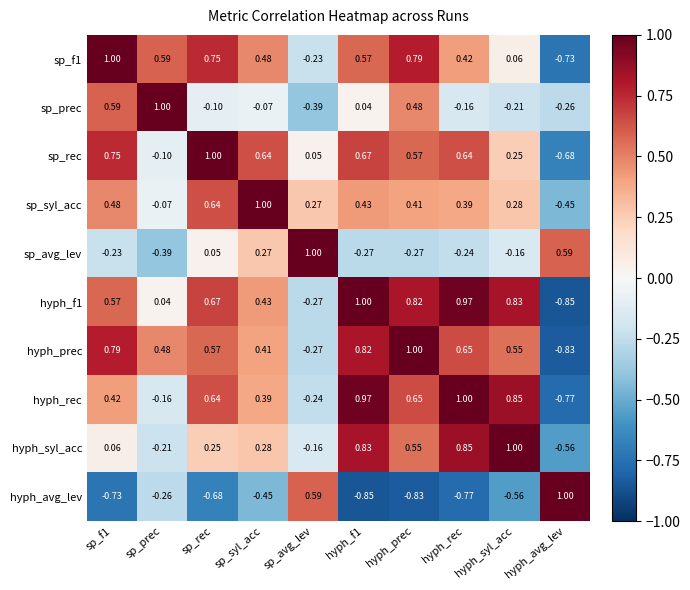

Which series has the largest total across all categories?

hyph_f1